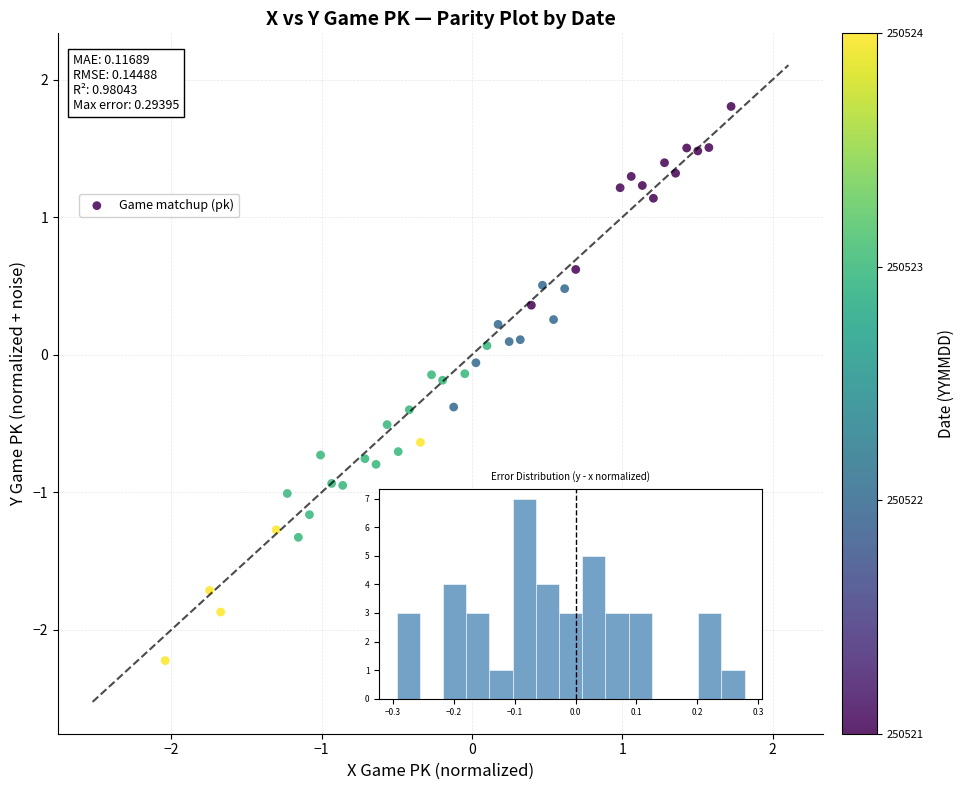

What is the range of Y values (max minus min)?

4.0